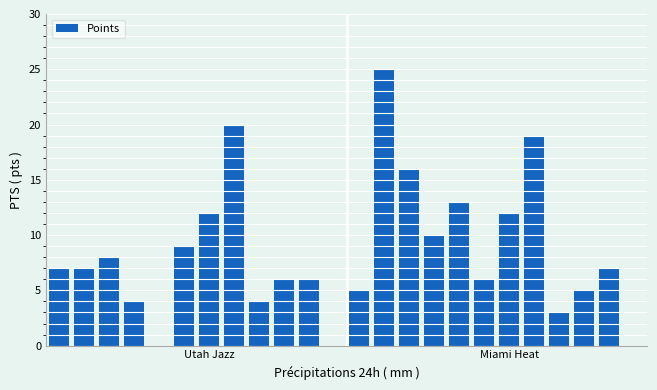

What is the maximum value shown in the chart?

25